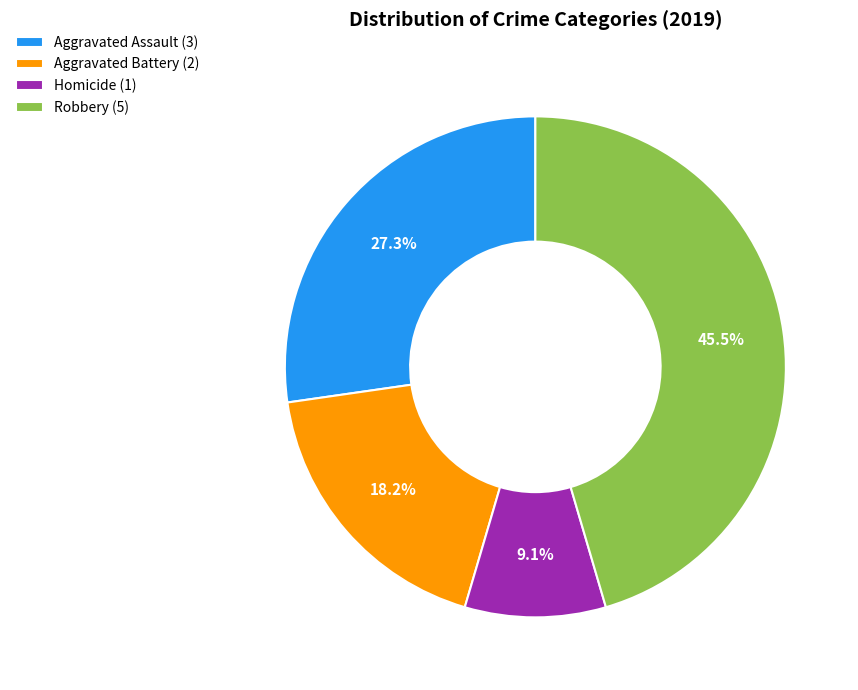

Count the number of slices in the pie.

4